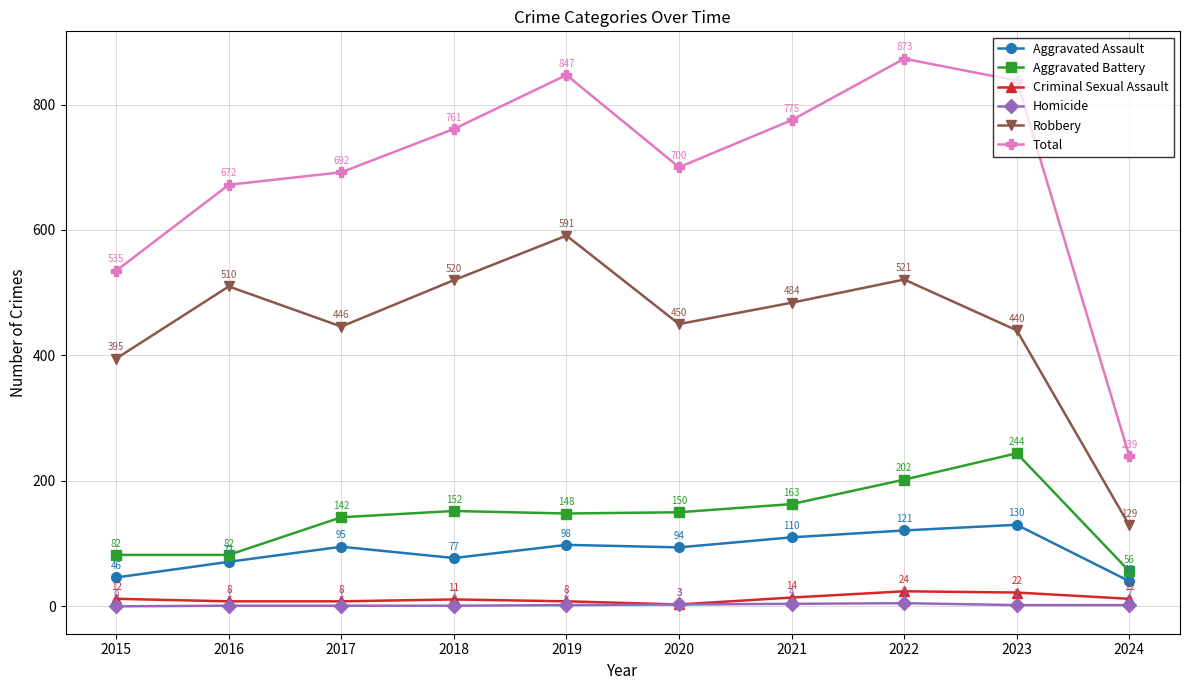

What are all the series names shown in the legend?

Aggravated Assault, Aggravated Battery, Criminal Sexual Assault, Homicide, Robbery, Total